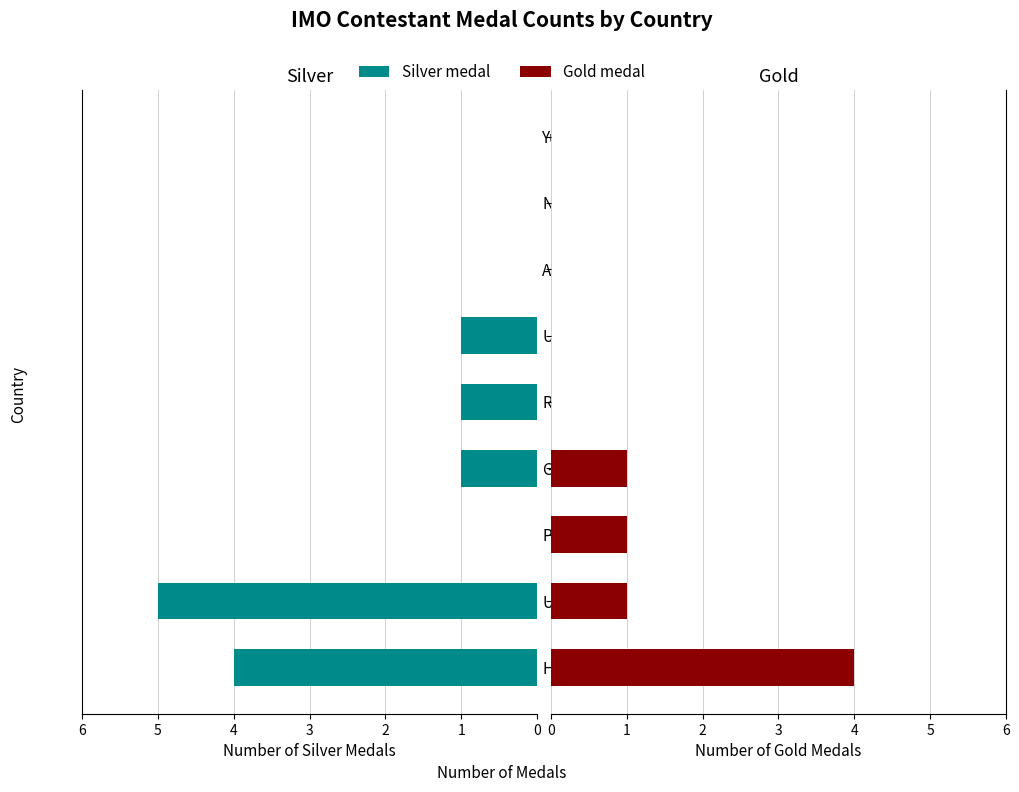

True or false: Gold medal has a value of 1 at GDR.

True